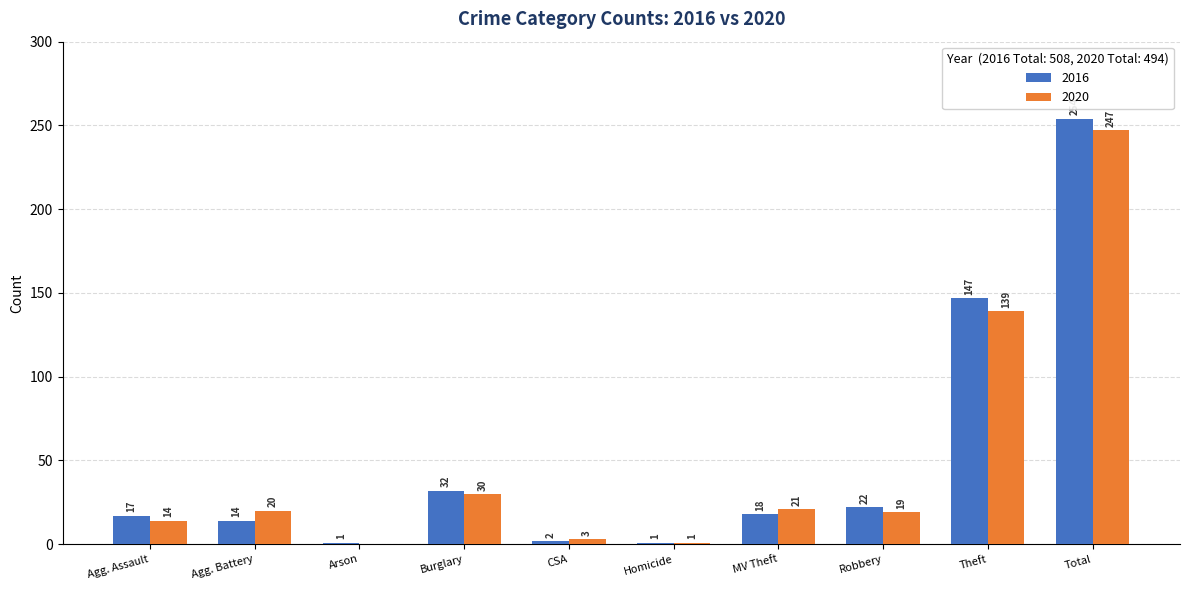

Reading right to left, extract all data points from this chart.

2016: 254	147	22	18	1	2	32	1	14	17
2020: 247	139	19	21	1	3	30	0	20	14